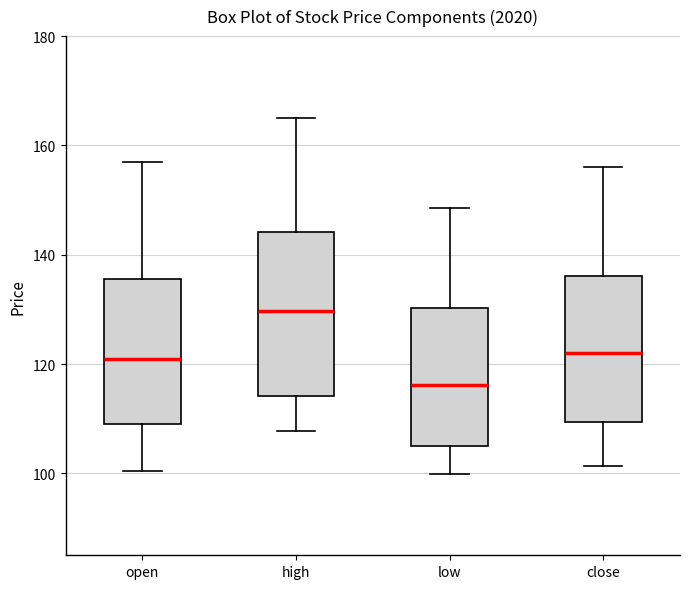

Which box's median line is the highest?

high